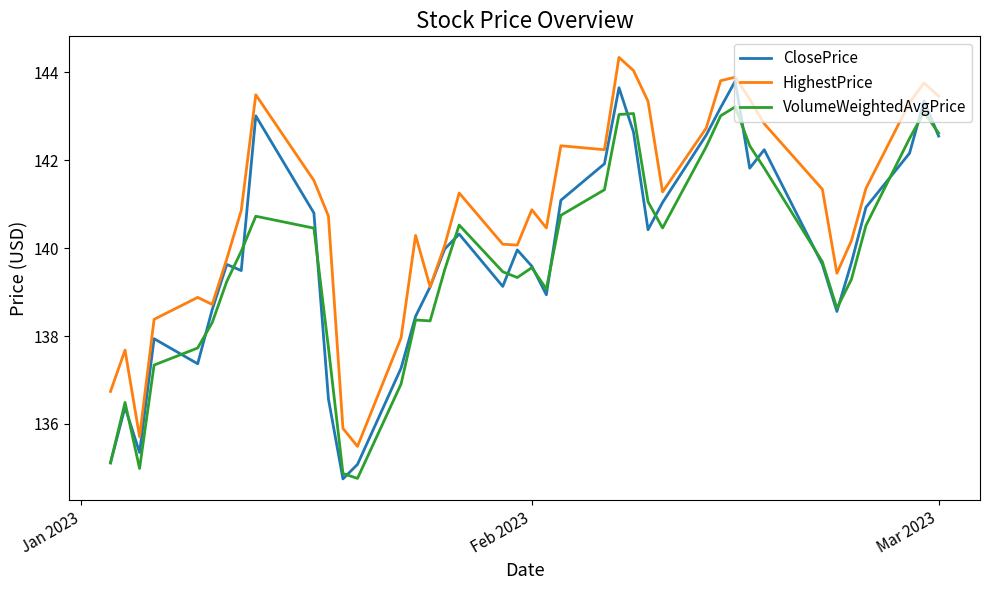

What is the minimum value for VolumeWeightedAvgPrice?

134.8